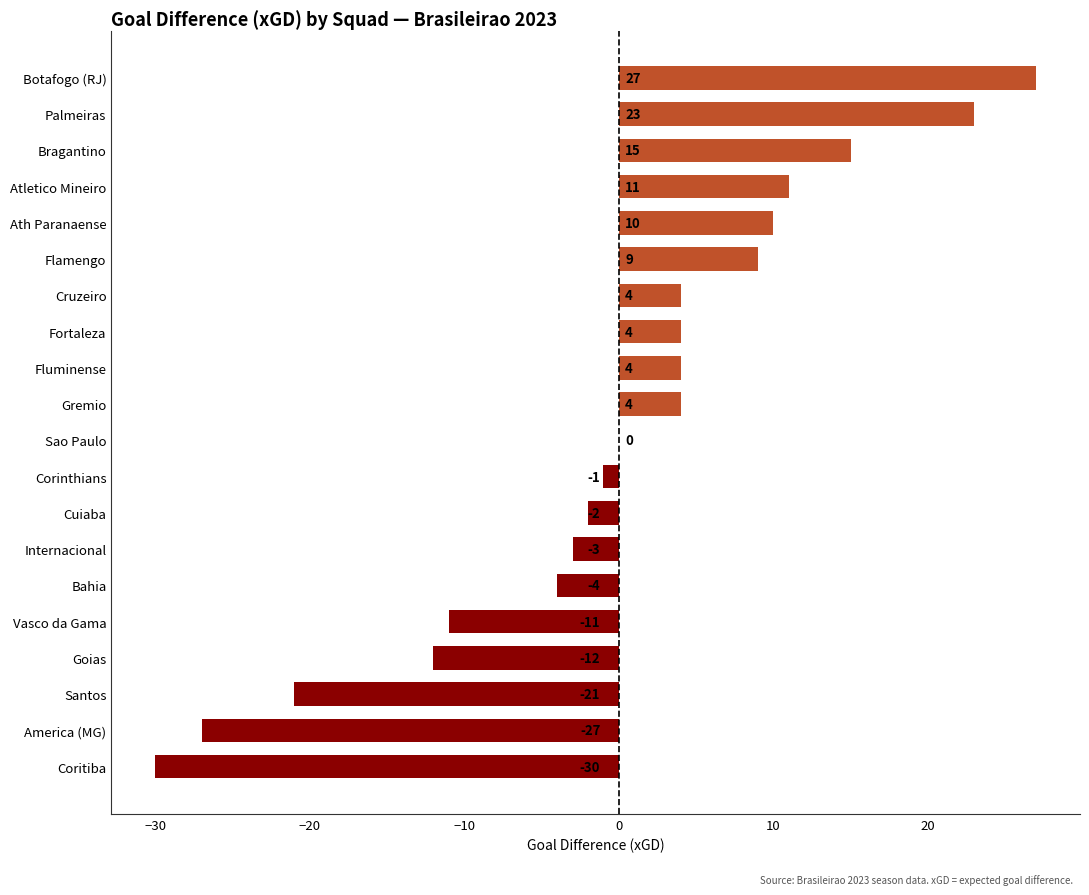

How many distinct data groups are displayed?

1